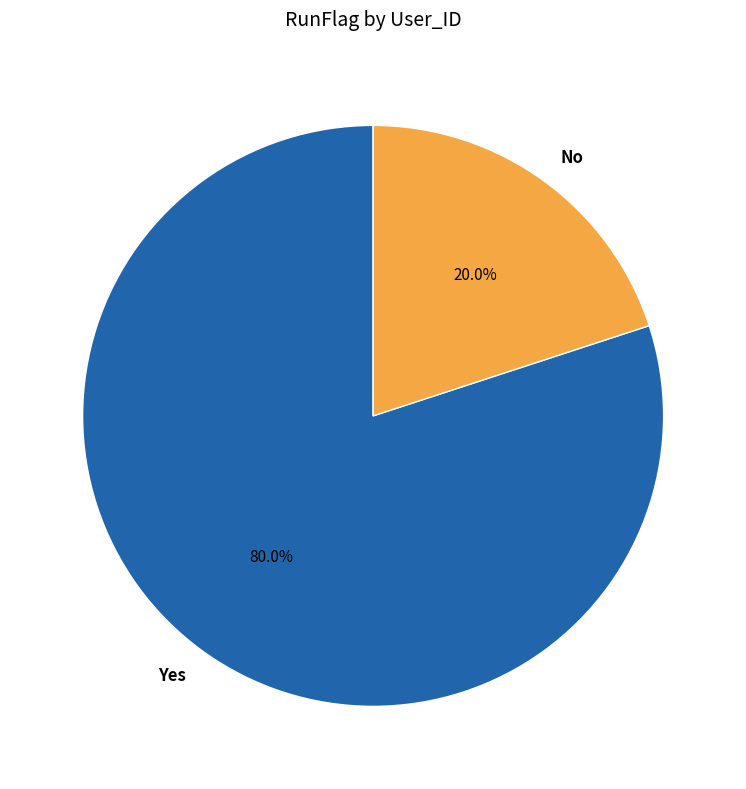

How many segments does this pie chart have?

2